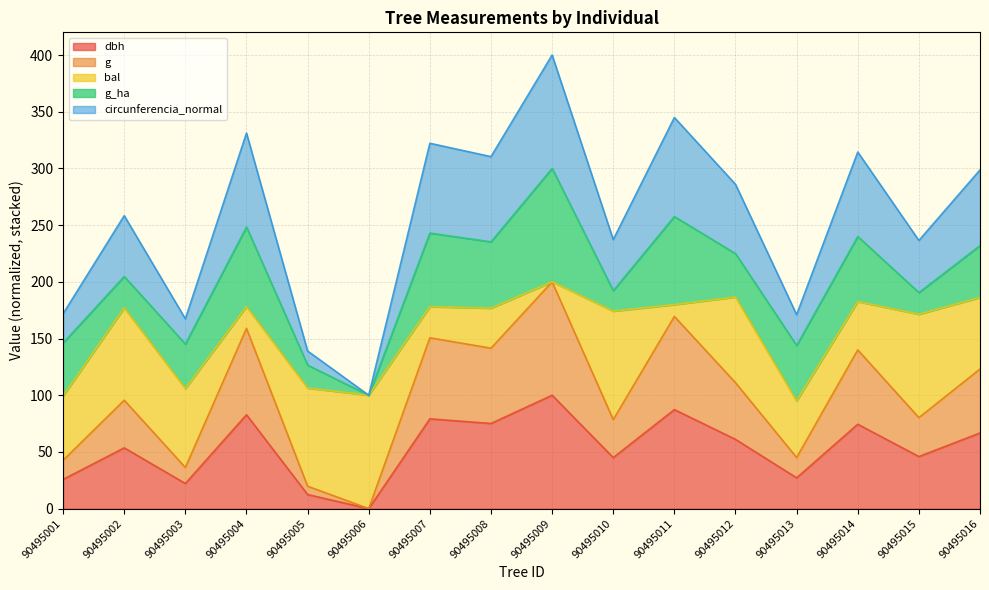

What is the greatest value displayed?

400.0